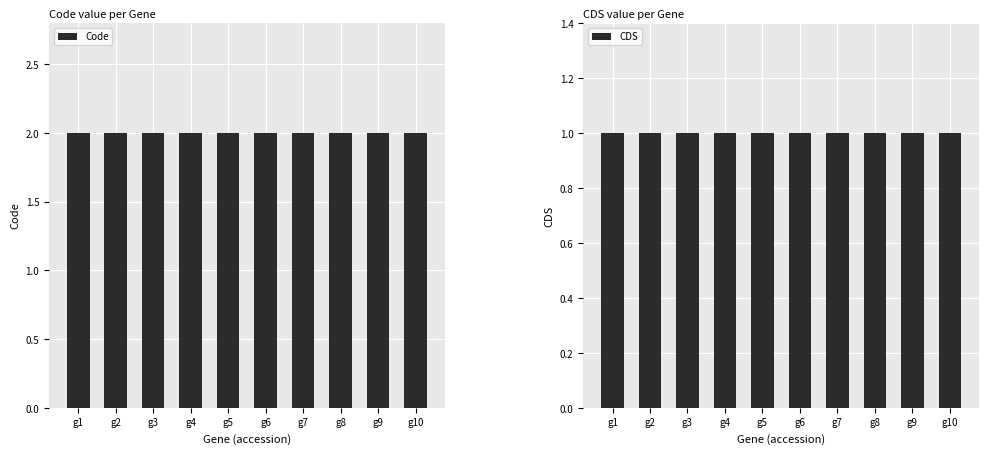

Between g3 and g8, which series saw the biggest shift?

Code